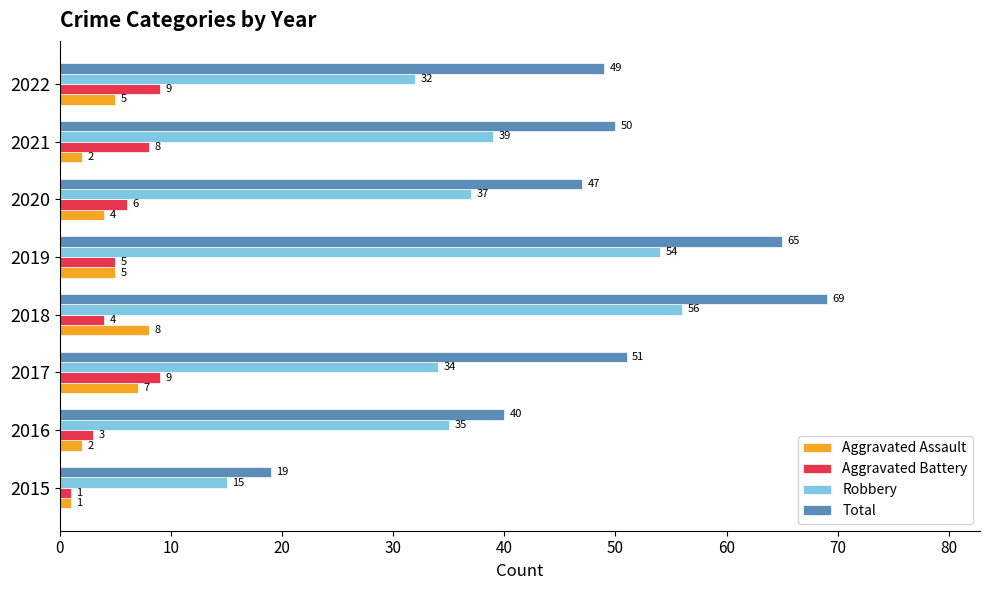

How many data points in Total are less than 50?

4